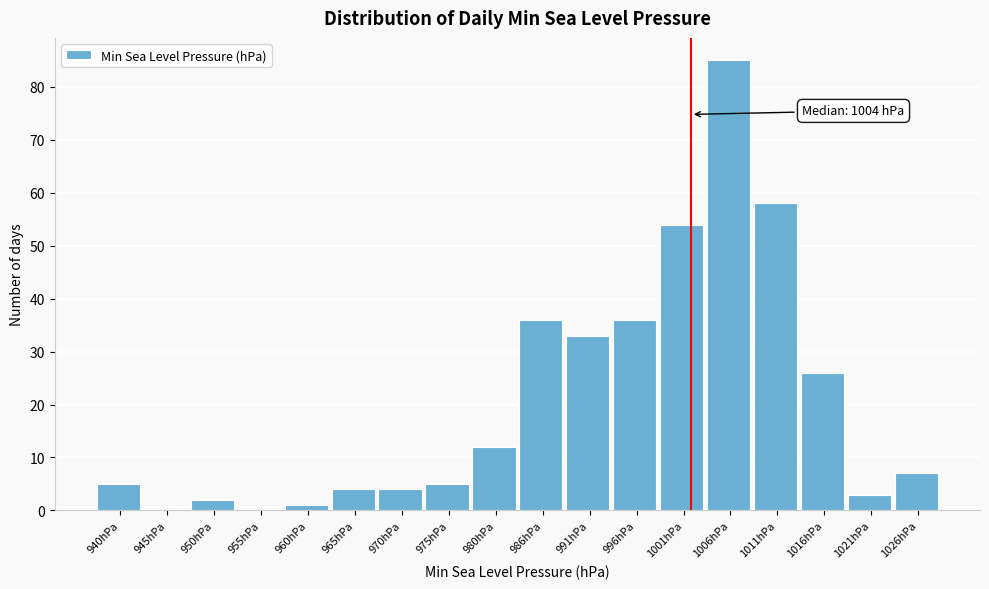

Reading left to right, what are all the values shown in this chart?

940hPa=5	945hPa=0	950hPa=2	955hPa=0	960hPa=1	965hPa=4	970hPa=4	975hPa=5	980hPa=12	986hPa=36	991hPa=33	996hPa=36	1001hPa=54	1006hPa=85	1011hPa=58	1016hPa=26	1021hPa=3	1026hPa=7